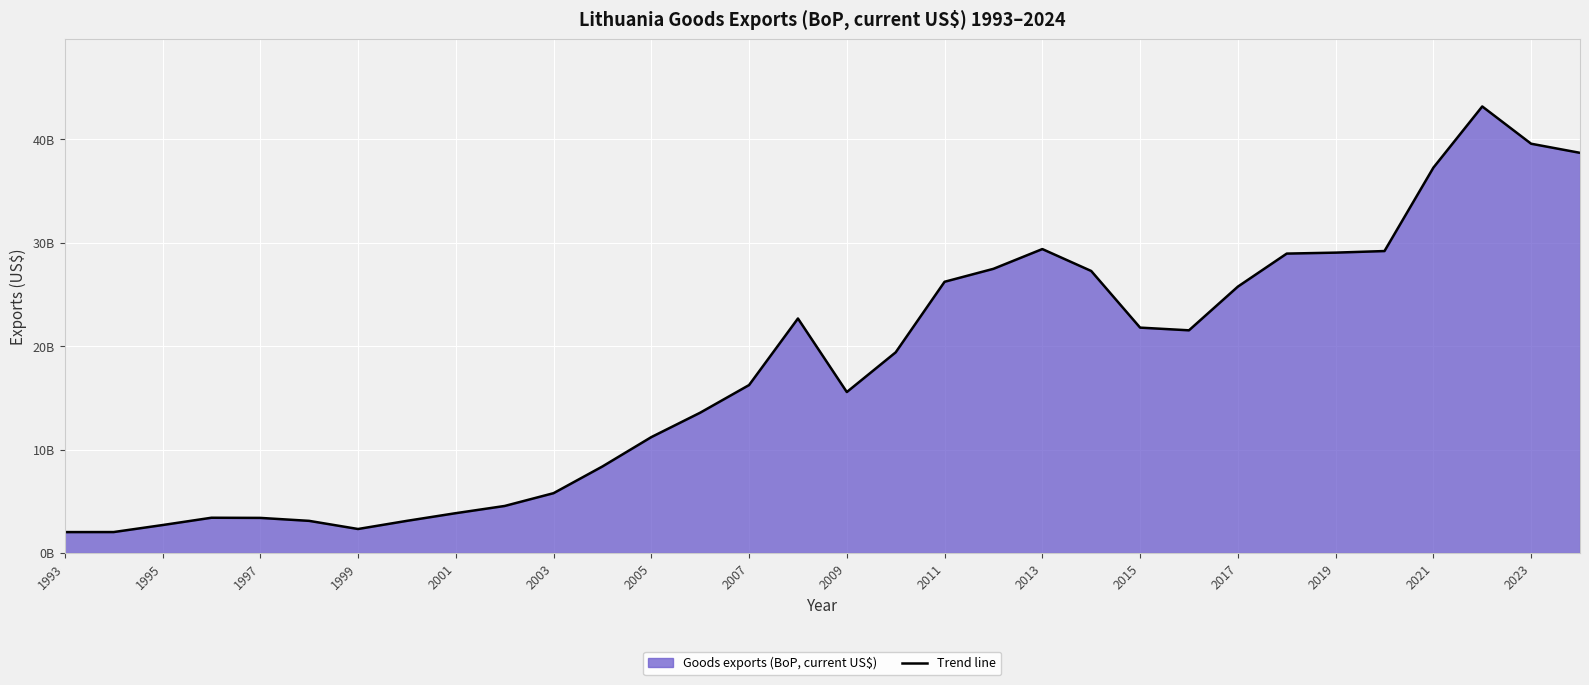

What is the value of the 17th point from the left?

15569445920.7